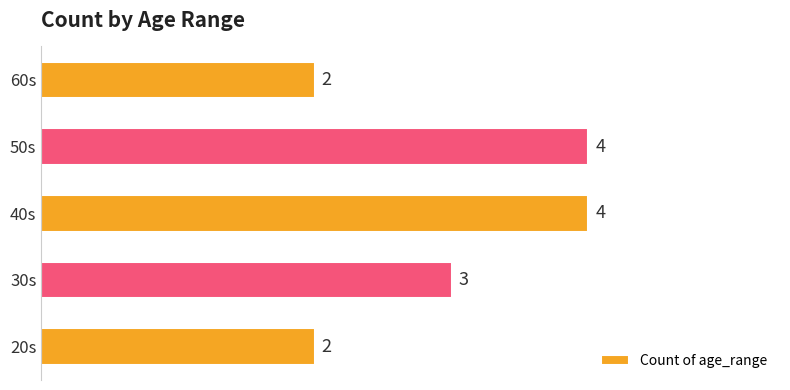

What is the difference between the second highest and minimum values?

2